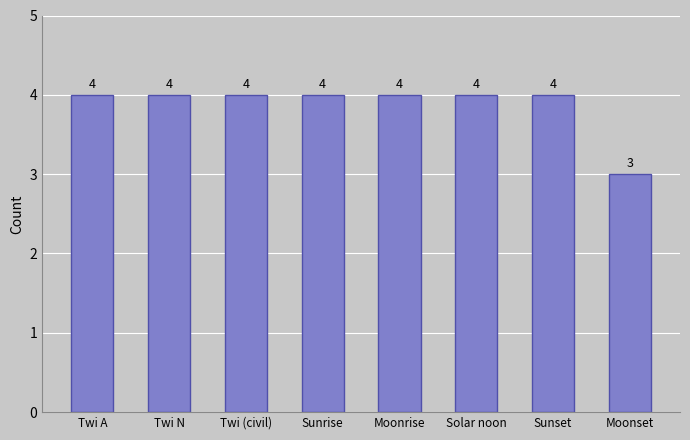

What is the label of the 6th bar from the left?

Solar noon